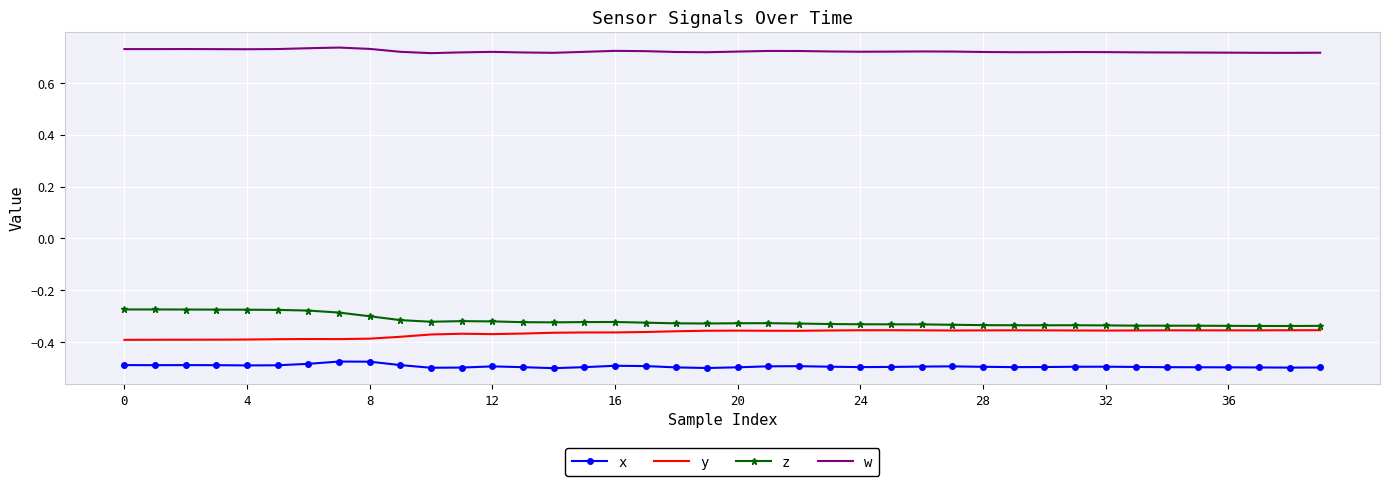

Rank the series by their maximum value, from lowest to highest.

x, y, z, w